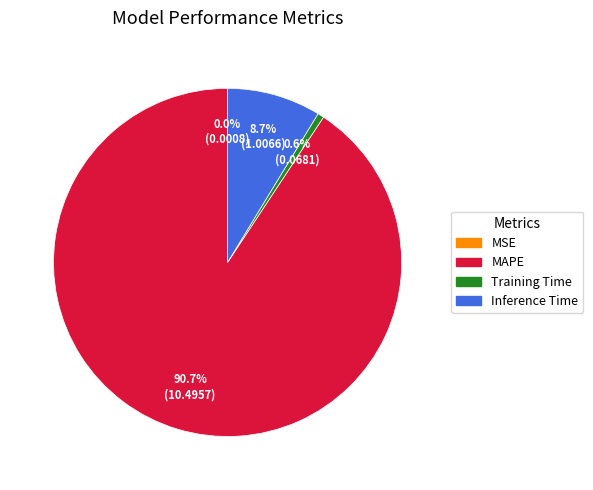

To the nearest percent, what is the difference between the MAPE and Inference Time slice percentages?

82%